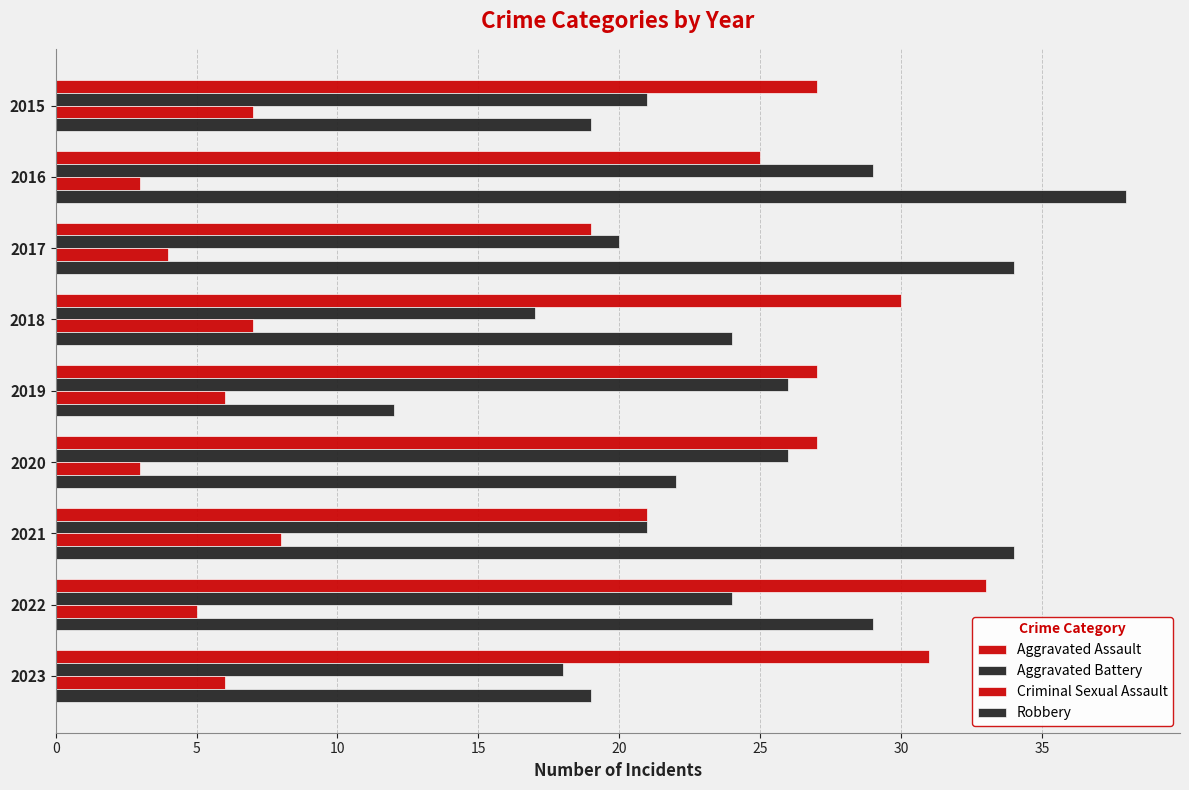

How many data points does each series have?

9